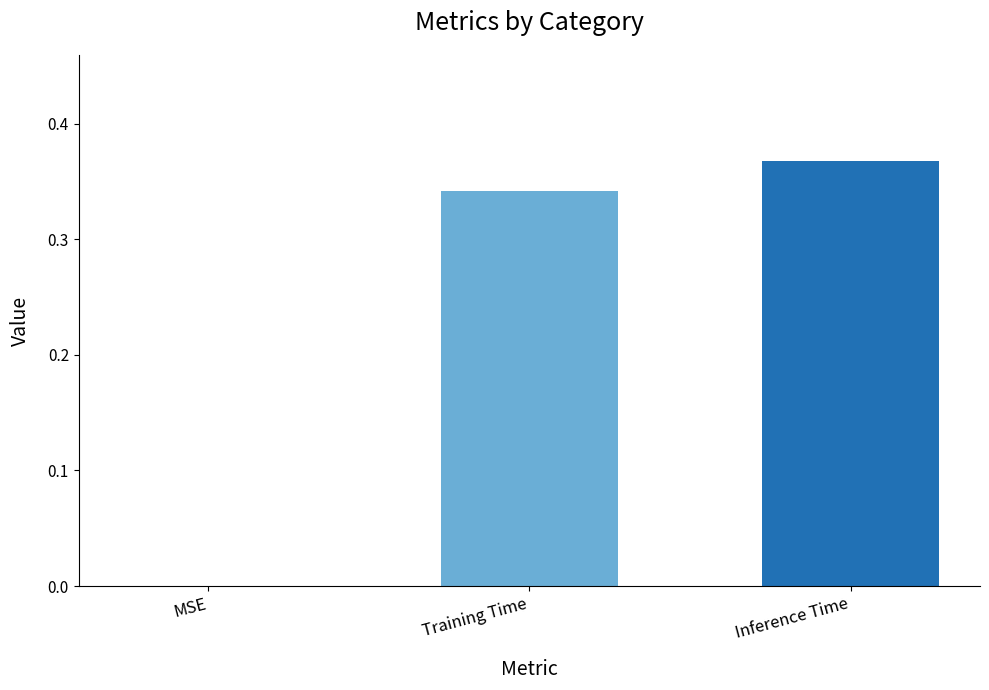

What is the sum of all values?

0.7